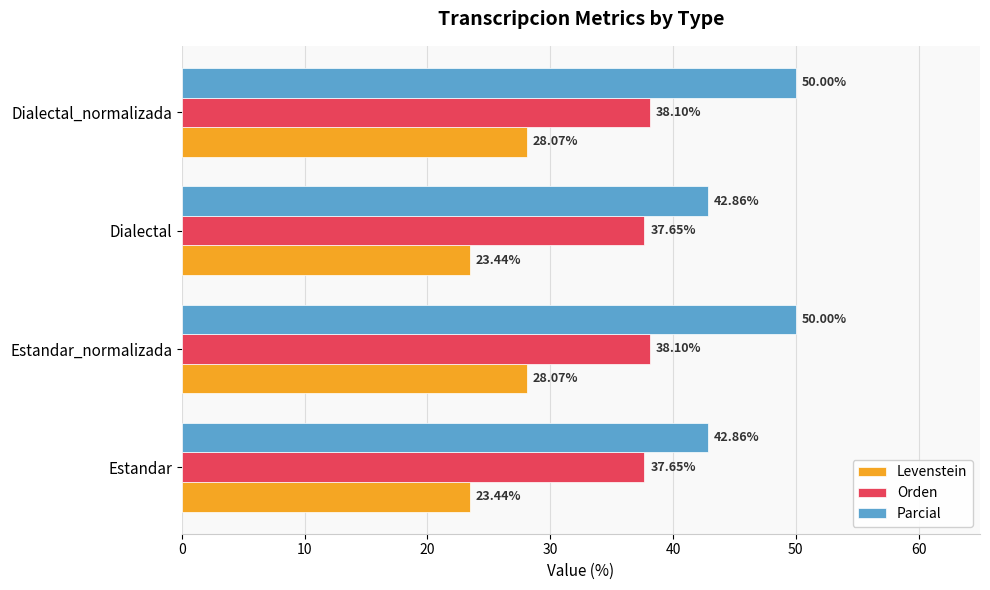

Rank the series by their maximum value, from highest to lowest.

Parcial, Orden, Levenstein